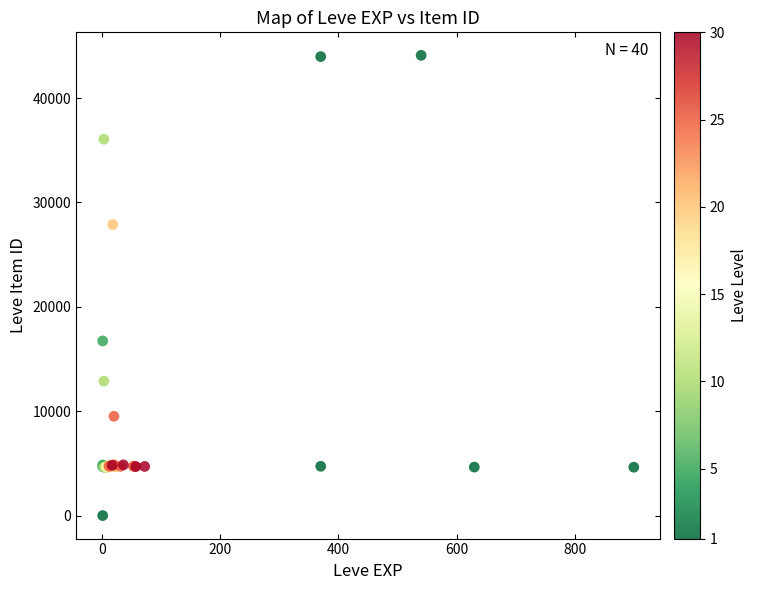

What Y value in the scatter plot is closest to 22050?

16734